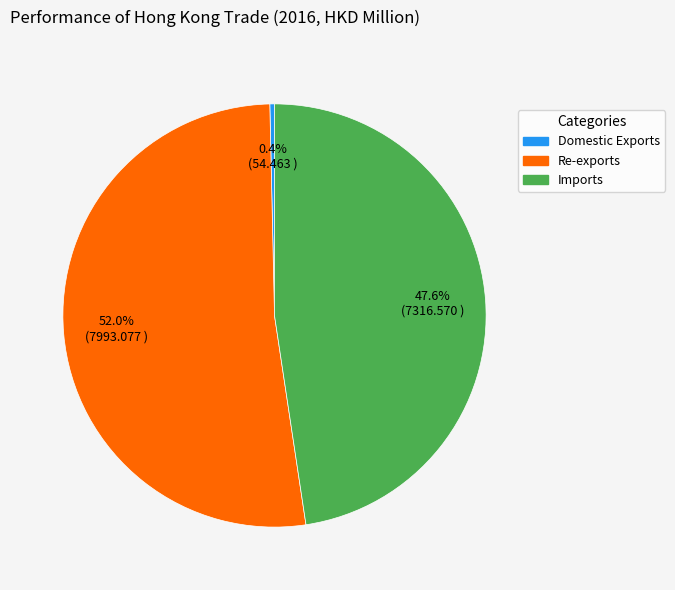

Is there any slice that represents more than half of the pie?

Yes